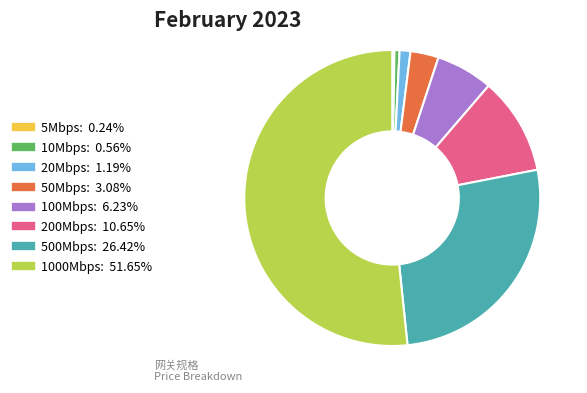

Does 1000Mbps represent more than half of the total?

Yes